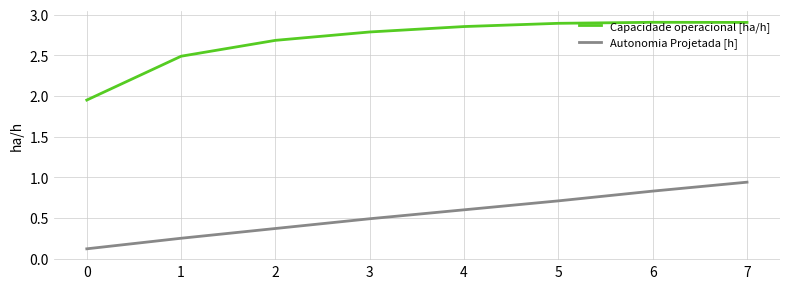

True or false: Autonomia Projetada [h] has a value of 0.6 at 7.

False